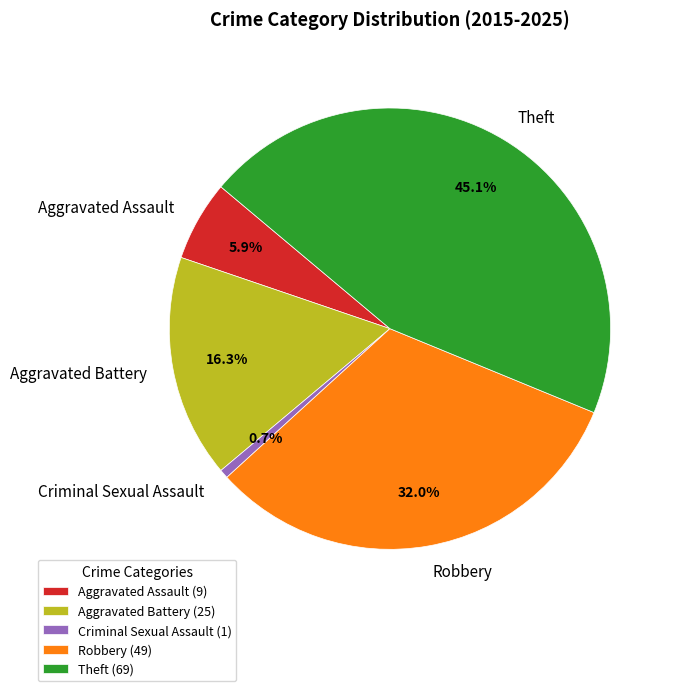

Count the number of slices in the pie.

5